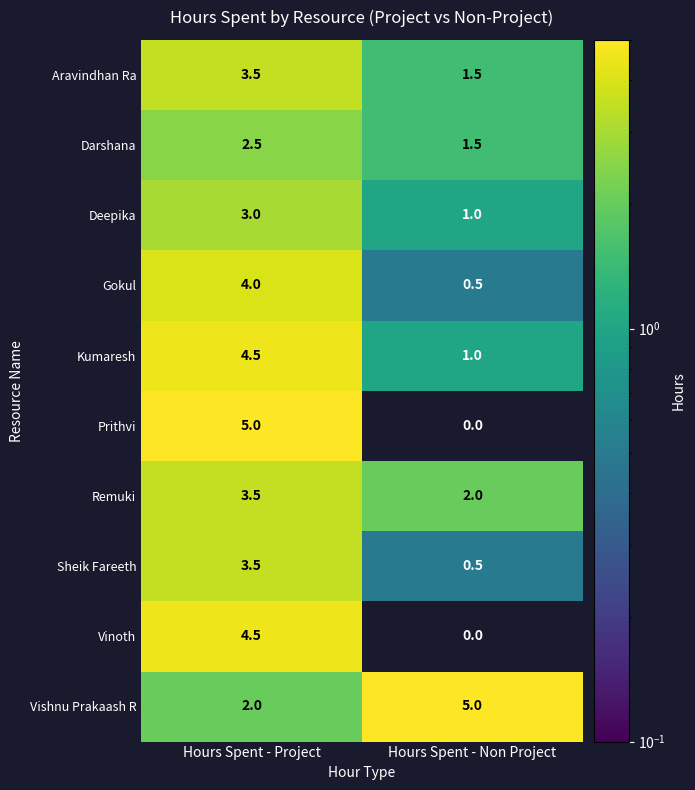

How many values in the Vinoth series exceed 4?

1